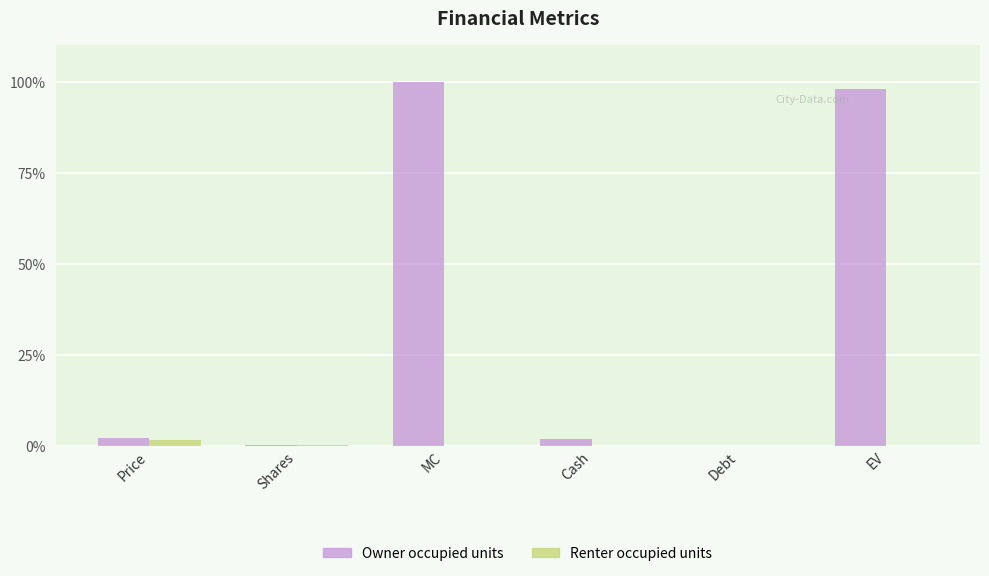

Does the chart contain stacked bars?

No